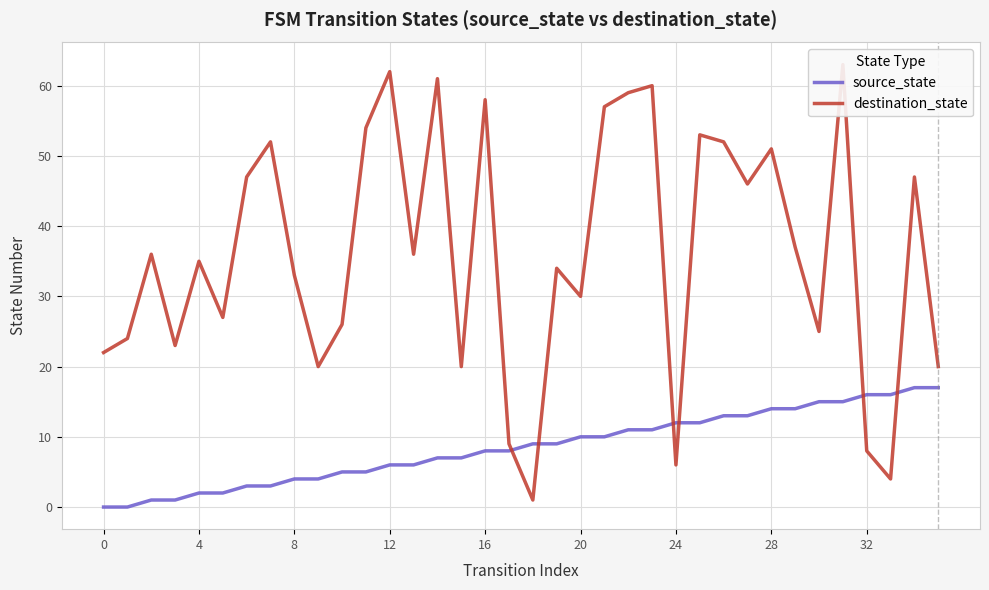

What is the average value of the destination_state series?

36